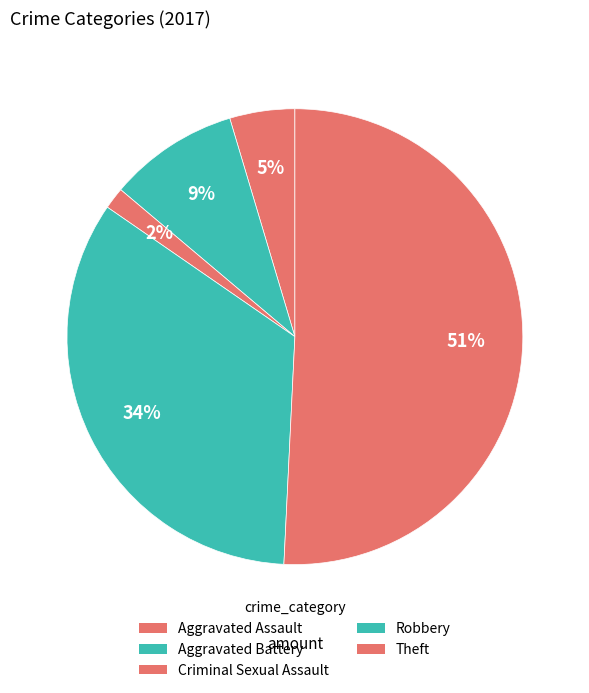

The Theft slice represents 34% of the pie. True or false?

False